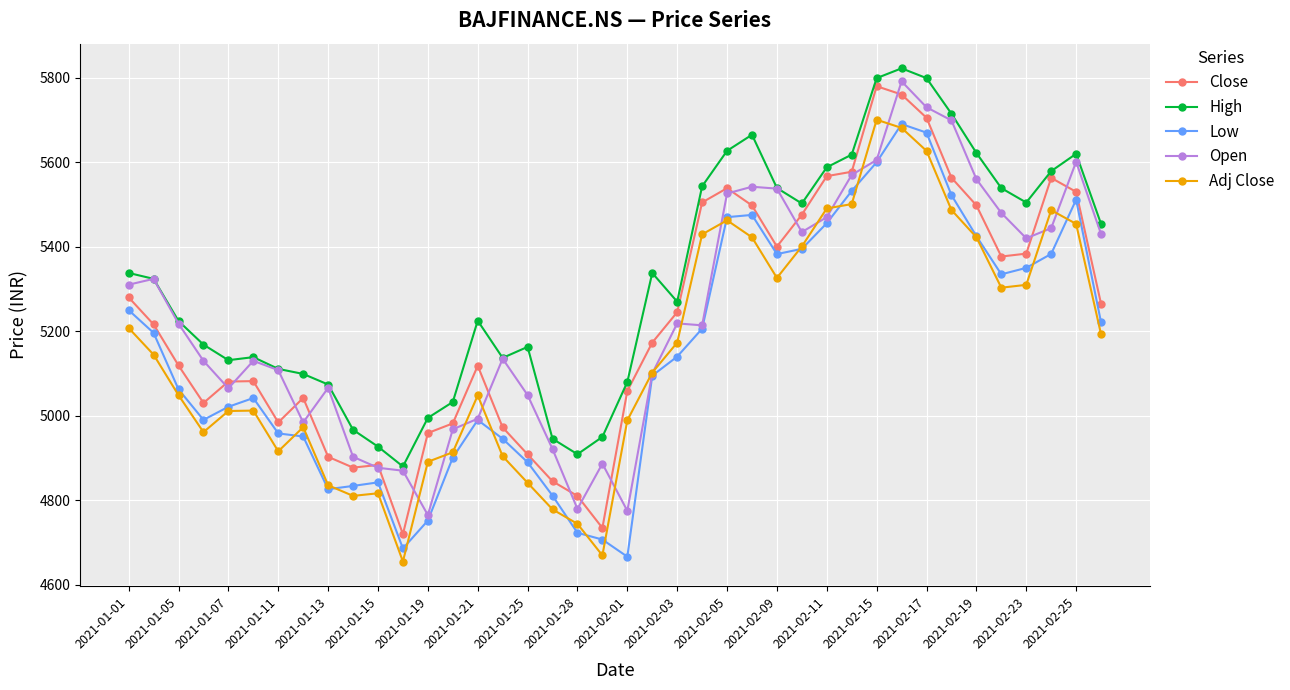

Which series has the largest total across all categories?

High